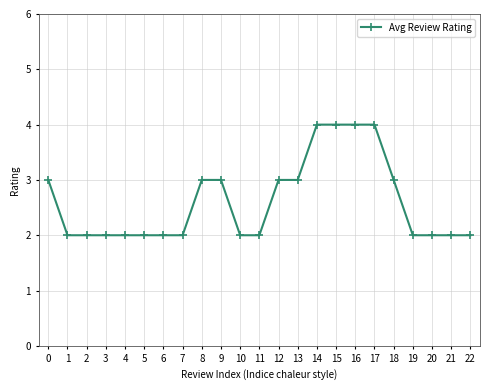

What is the greatest value displayed?

4